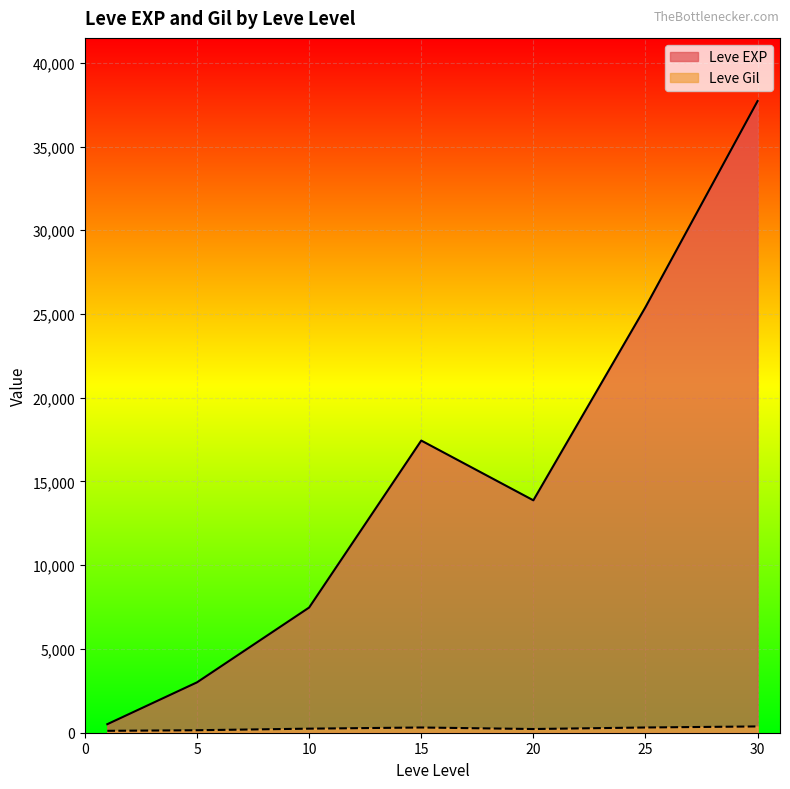

Which series changed the most between 15 and 20?

Leve EXP